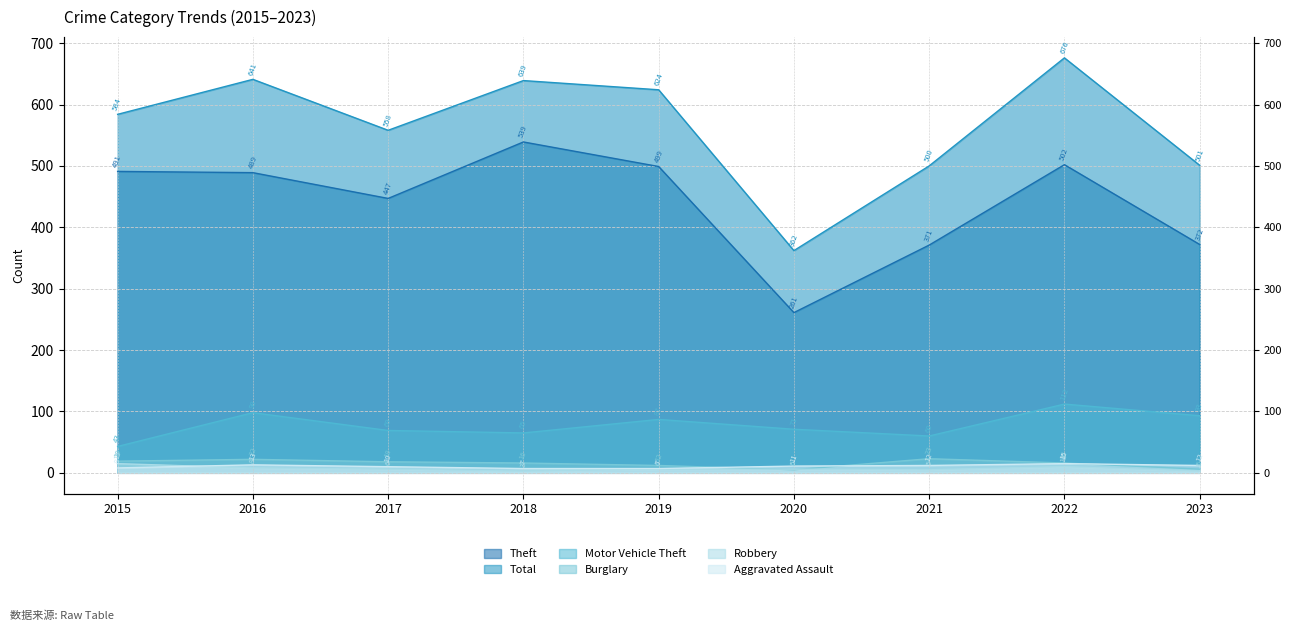

At which category does the chart reach its minimum across all series?

2018